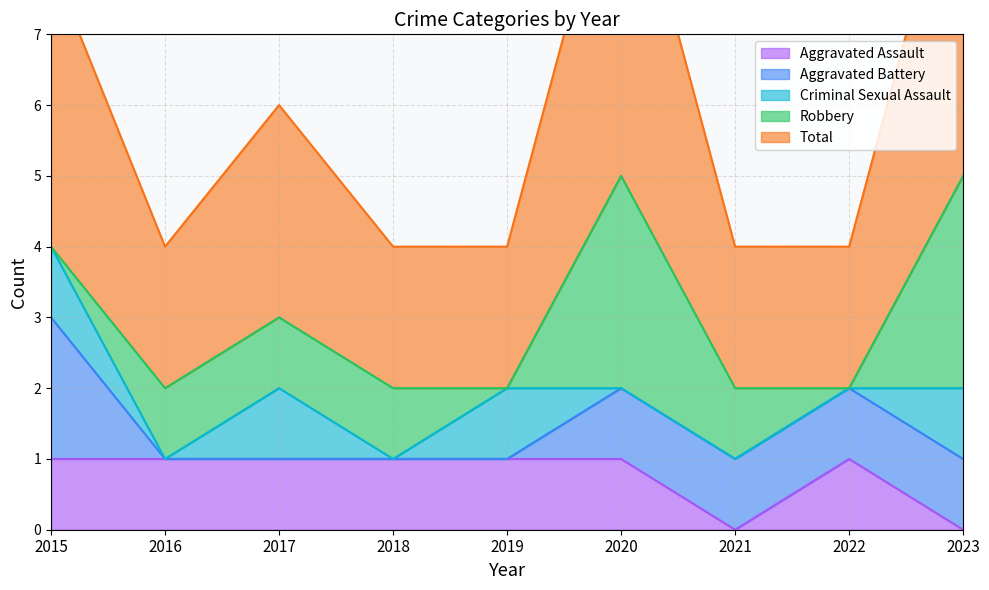

True or false: Robbery and Aggravated Assault intersect in this chart.

True